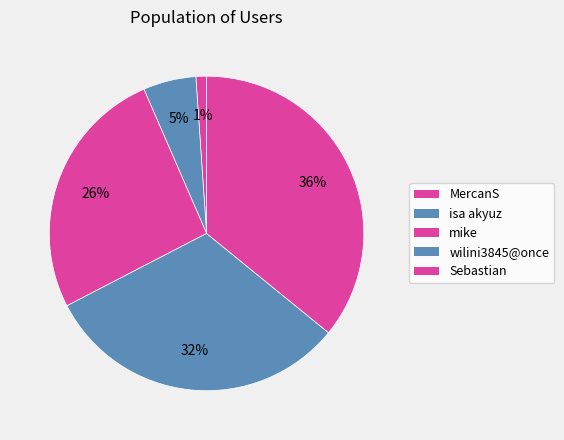

How many segments does this pie chart have?

5